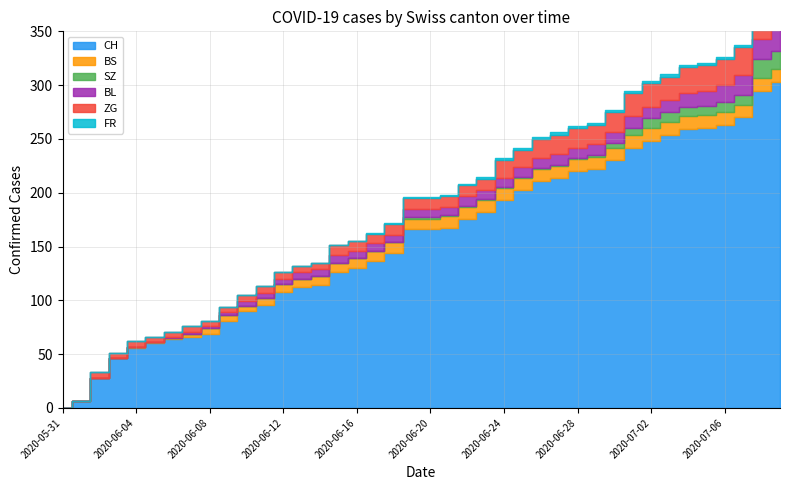

Where is BL nearest to the value 10?

2020-06-27